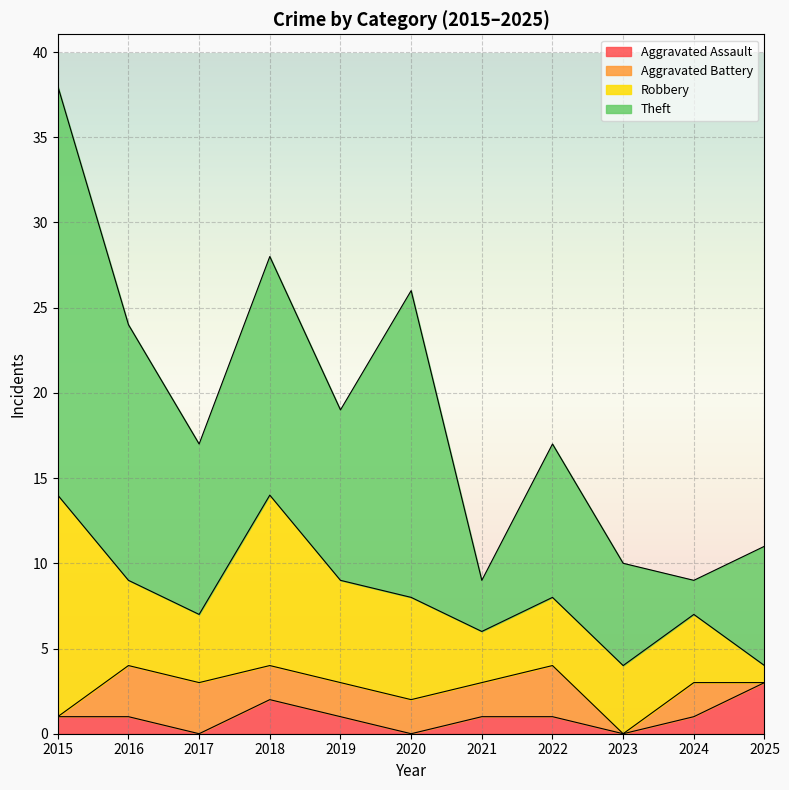

Which series has the largest total across all categories?

Theft